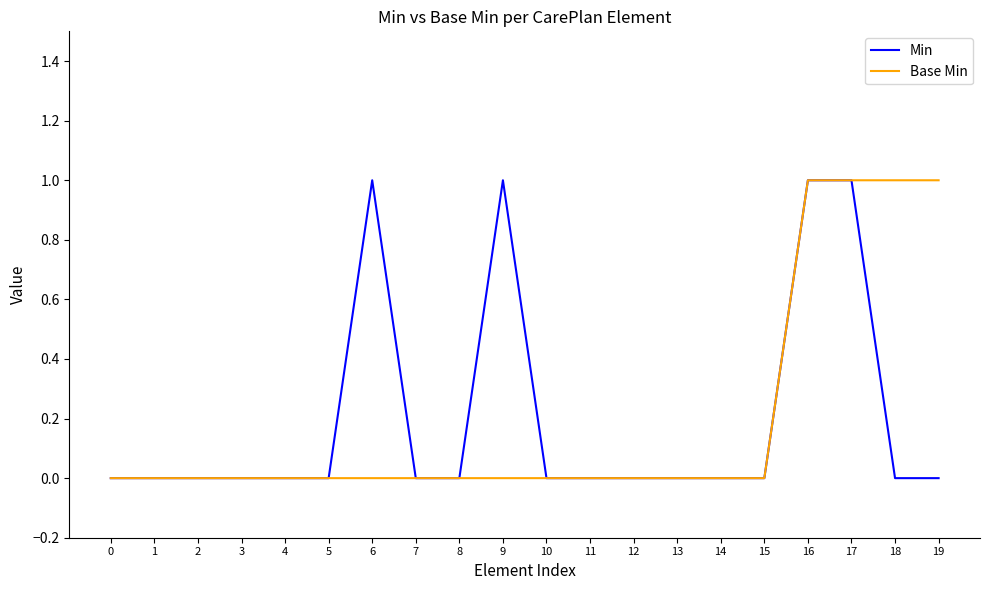

What is the difference between the maximum and minimum values in the Min series?

1